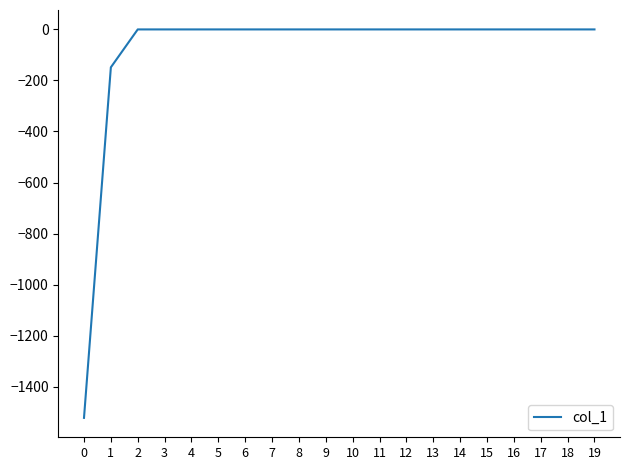

Reading left to right, what are all the values shown in this chart?

0=-1522.5	1=-148.5	2=0.0	3=0.0	4=0.0	5=0.0	6=0.0	7=0.0	8=0.0	9=0.0	10=0.0	11=0.0	12=0.0	13=0.0	14=0.0	15=0.0	16=0.0	17=0.0	18=0.0	19=0.0